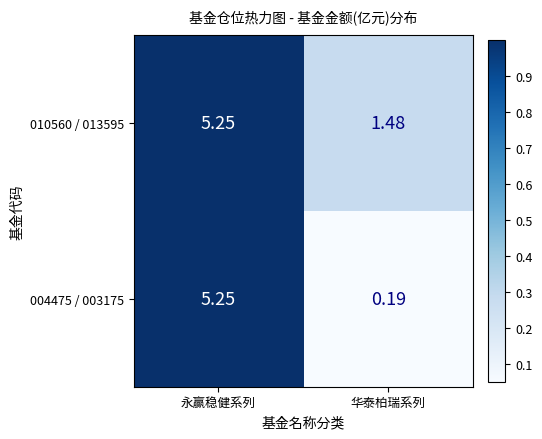

Between 永赢稳健系列 and 华泰柏瑞系列, which series saw the biggest shift?

004475 / 003175